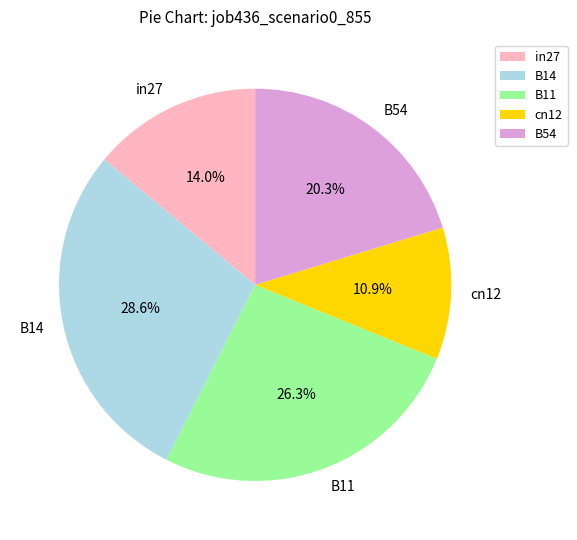

To the nearest percent, what is the difference between the largest and smallest slice percentages?

18%